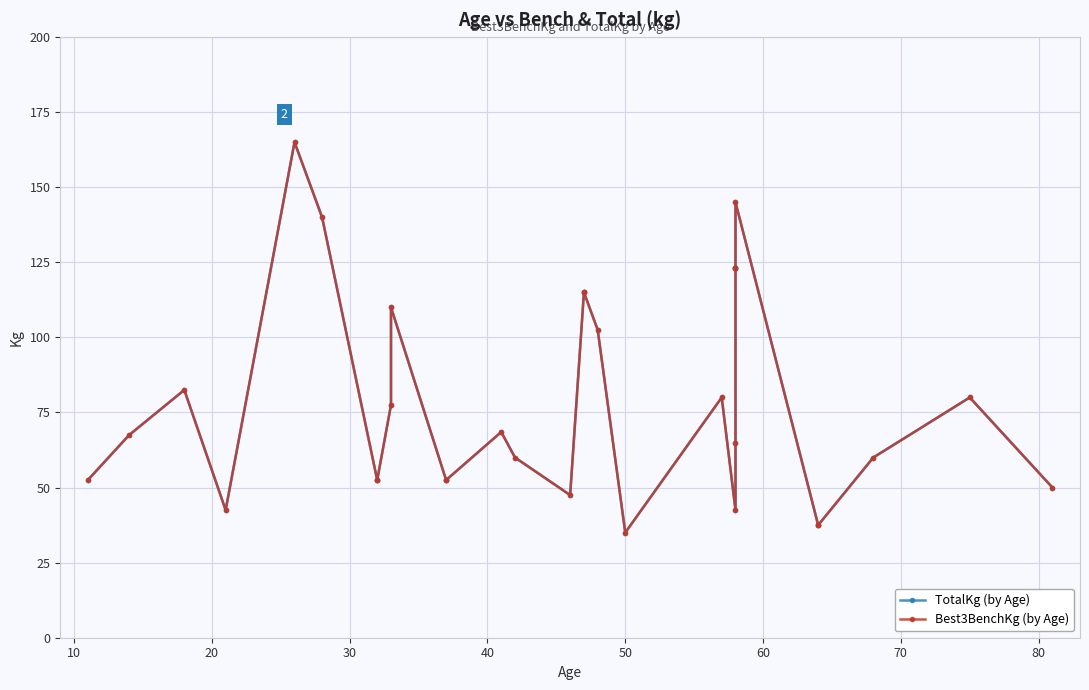

The value of TotalKg (by Age) at 40 is 74.3. True or false?

False